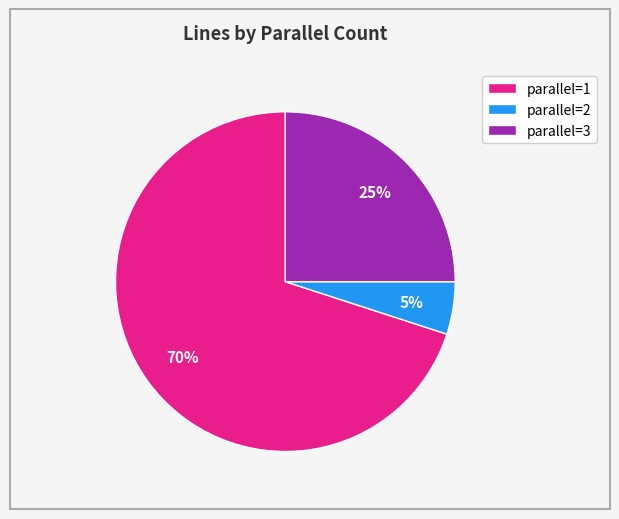

True or false: parallel=3 accounts for 25% of the total.

True